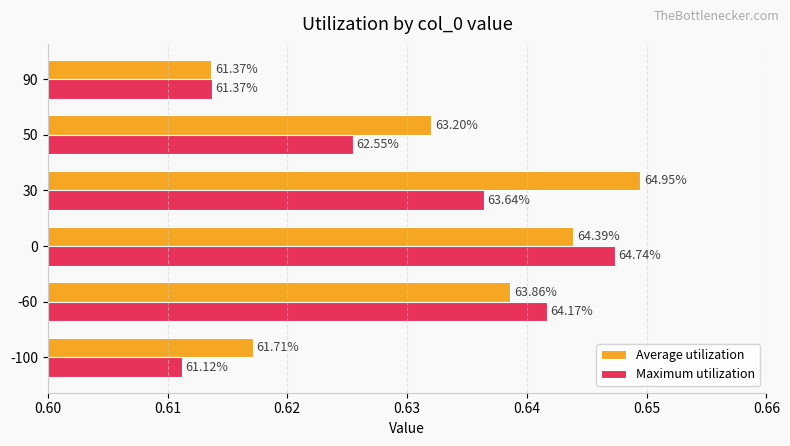

Reading right to left, transcribe all the data shown in this chart.

Average utilization: 0.6	0.6	0.6	0.6	0.6	0.6
Maximum utilization: 0.6	0.6	0.6	0.6	0.6	0.6